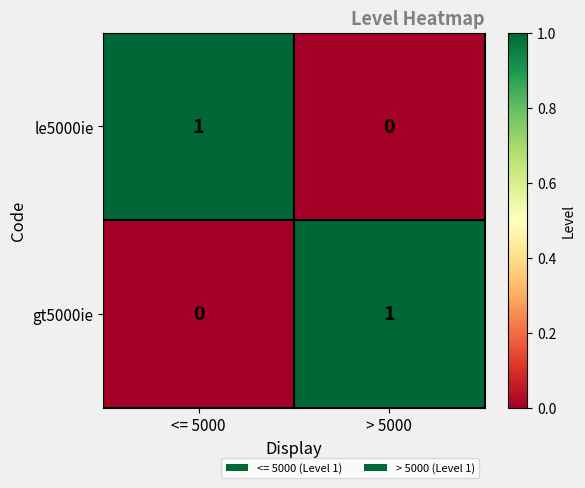

At which label is le5000ie closest to 0?

> 5000